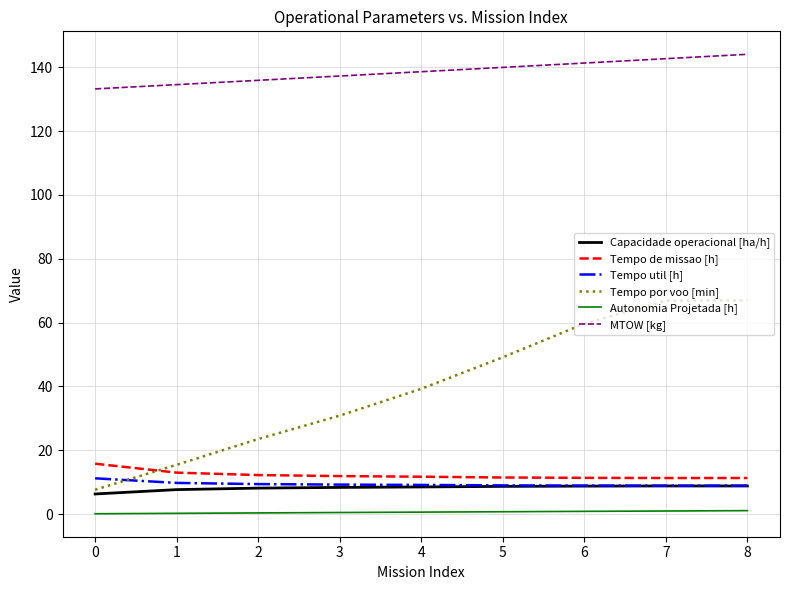

The value of Tempo por voo [min] at 7 is 66.9. True or false?

True